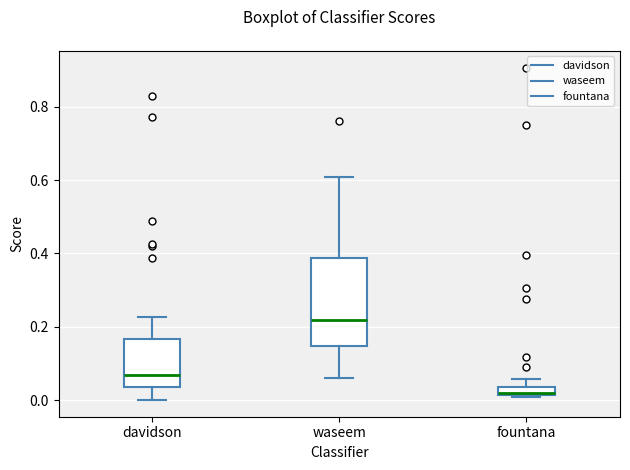

Which box's median line is the lowest?

fountana